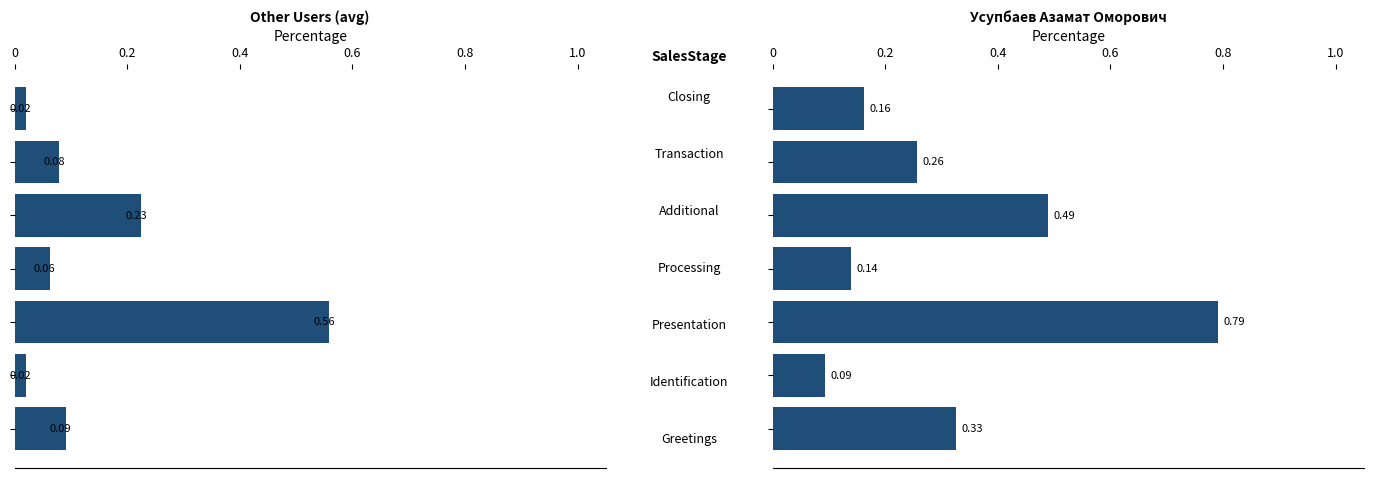

Which has a higher value, 0.4 or 0?

0.4